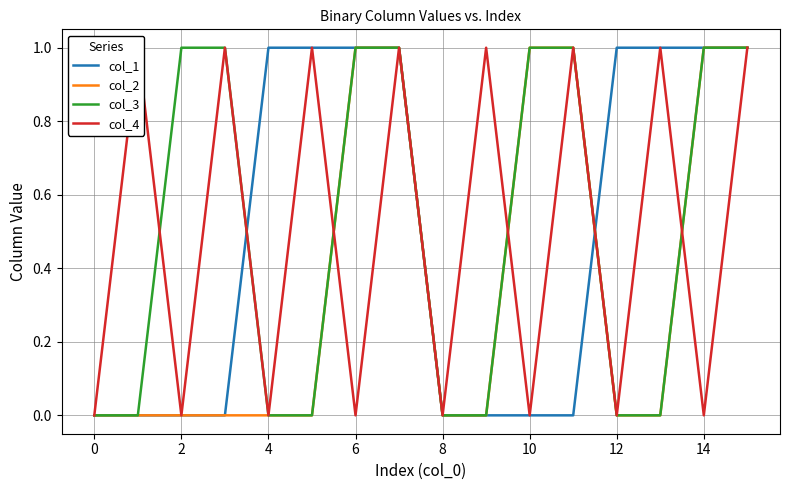

The col_1 series shows 1 at 8. True or false?

False